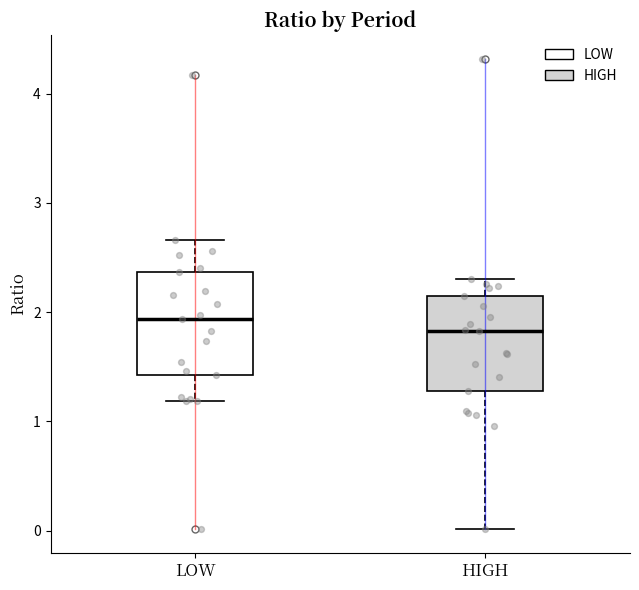

Reading left to right, transcribe this box plot: for each box, give where its median line is, the range the box spans, and where its two whiskers end, as read against the y-axis. The values are not printed on the chart, so give them approximately, as read against the axis.

LOW: median 1.9, box 1.4 to 2.4, whiskers 1.2 to 2.7
HIGH: median 1.8, box 1.3 to 2.1, whiskers 0.0 to 2.3